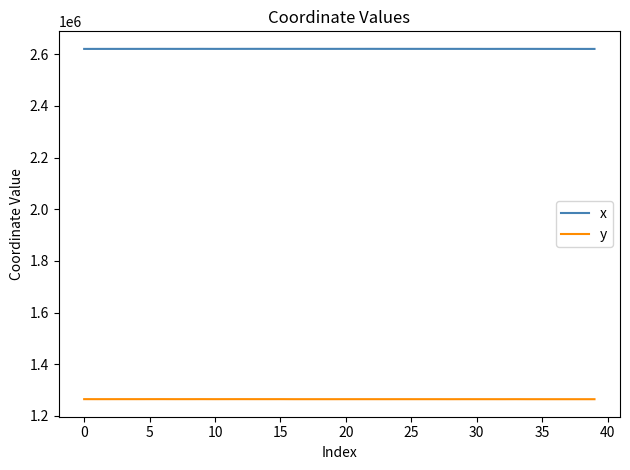

What is the sum of all x values?

104821665.4